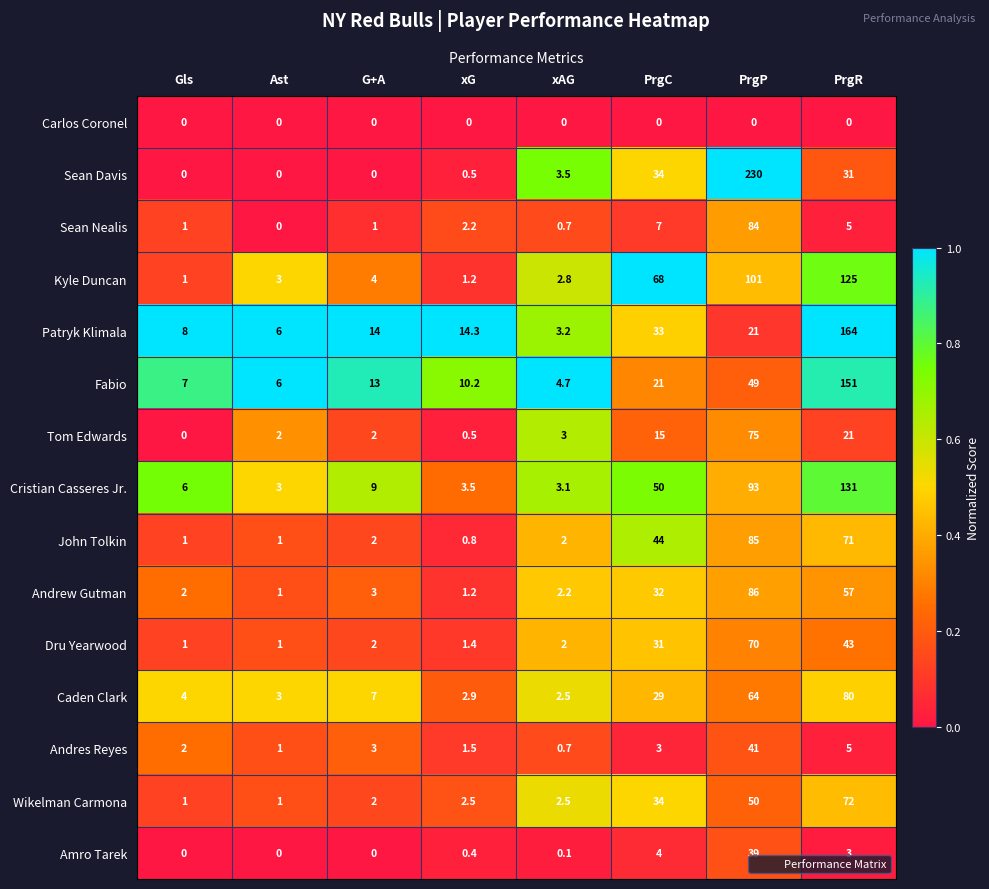

At which label is Sean Davis closest to 115?

PrgC